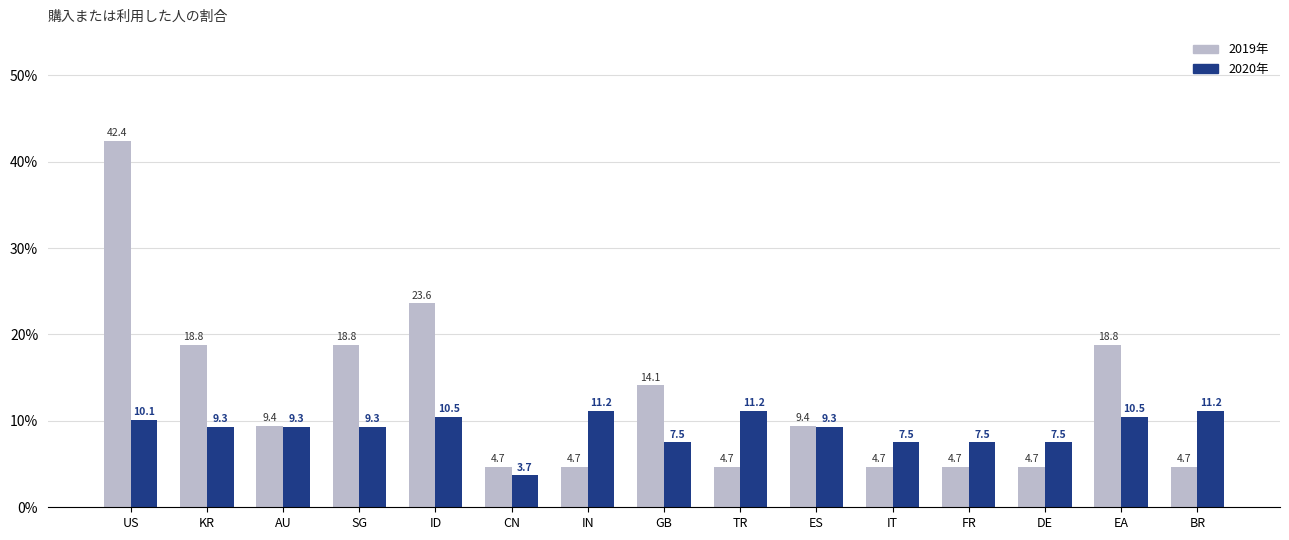

What is the minimum value shown in the chart?

3.7